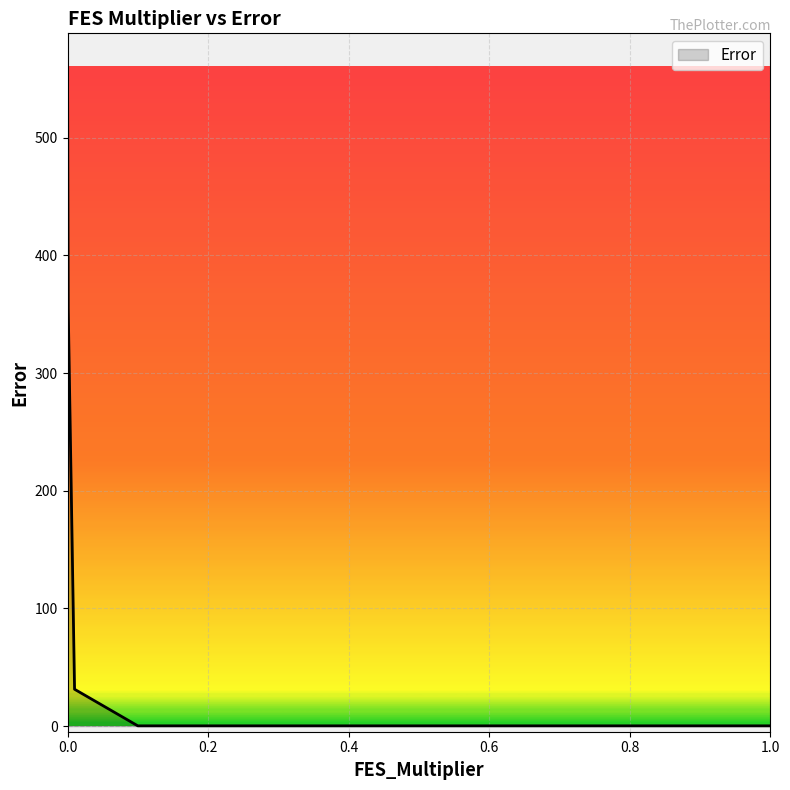

What is the maximum value shown in the chart?

560.6